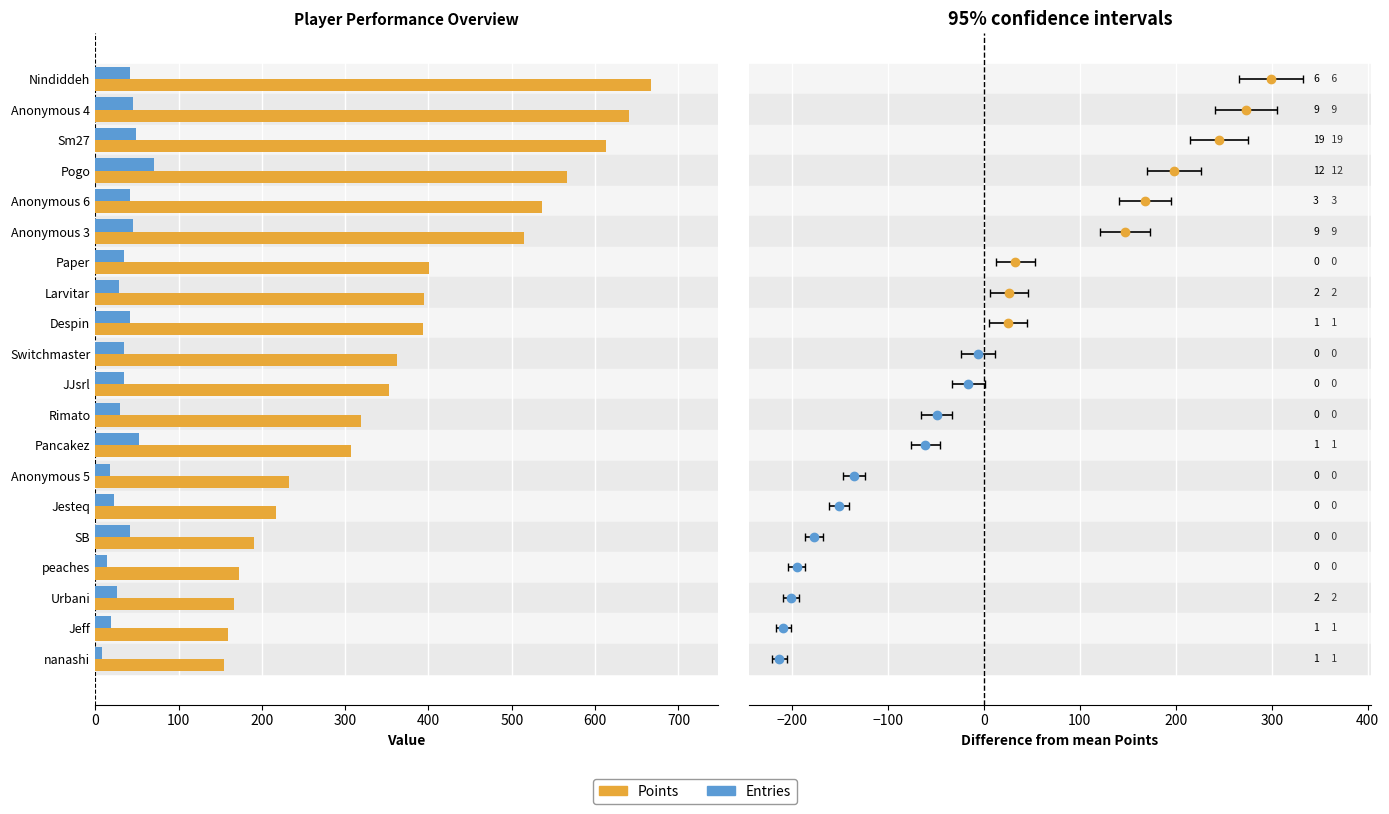

What is the highest value of the Points series?

667